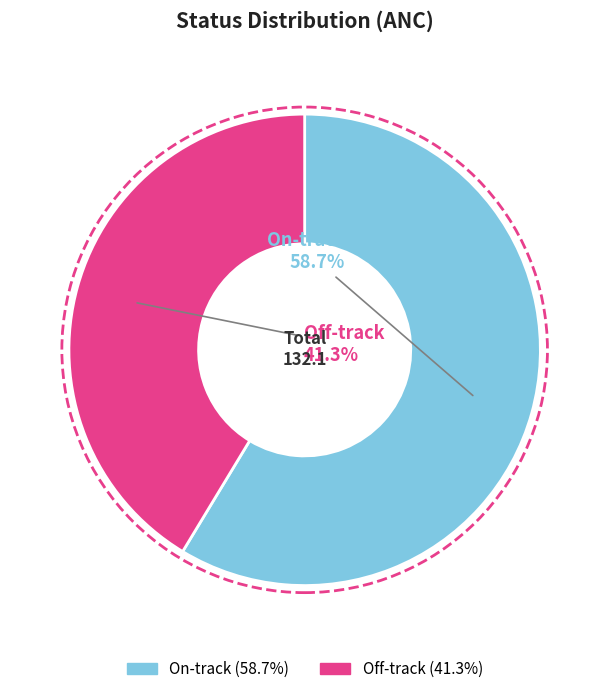

Which slice is the smallest?

Off-track